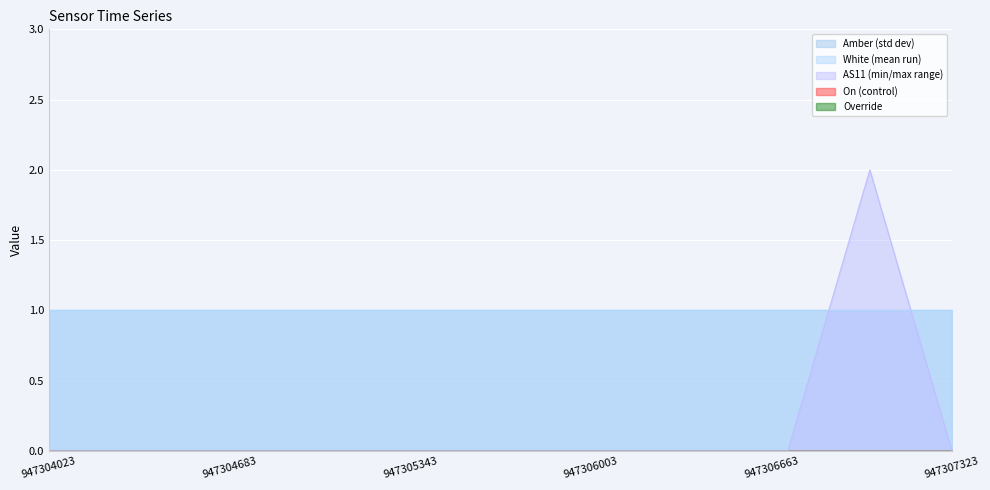

The AS11 series shows 0 at 947306123. True or false?

True